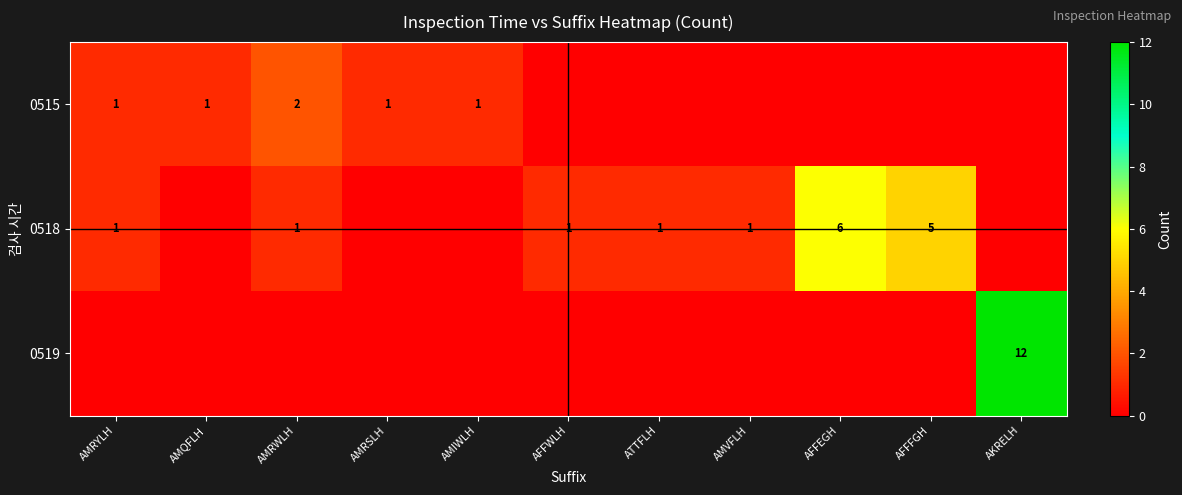

Is it true that 0518 equals 1 at AMRYLH?

True